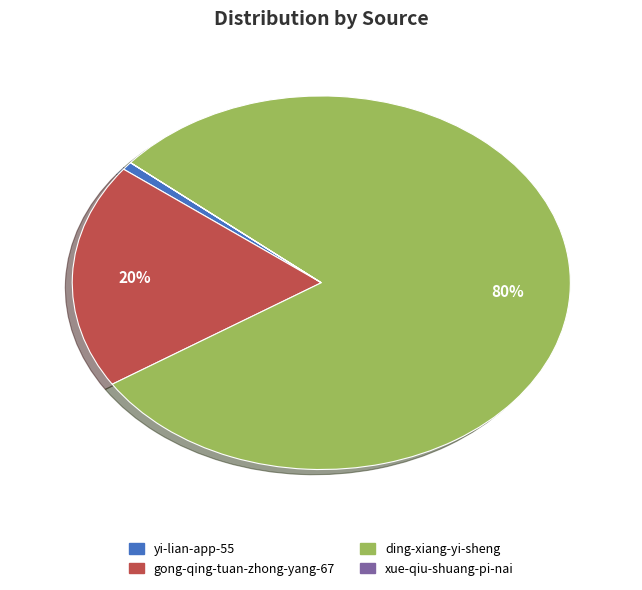

Which category has the biggest portion of the pie?

ding-xiang-yi-sheng